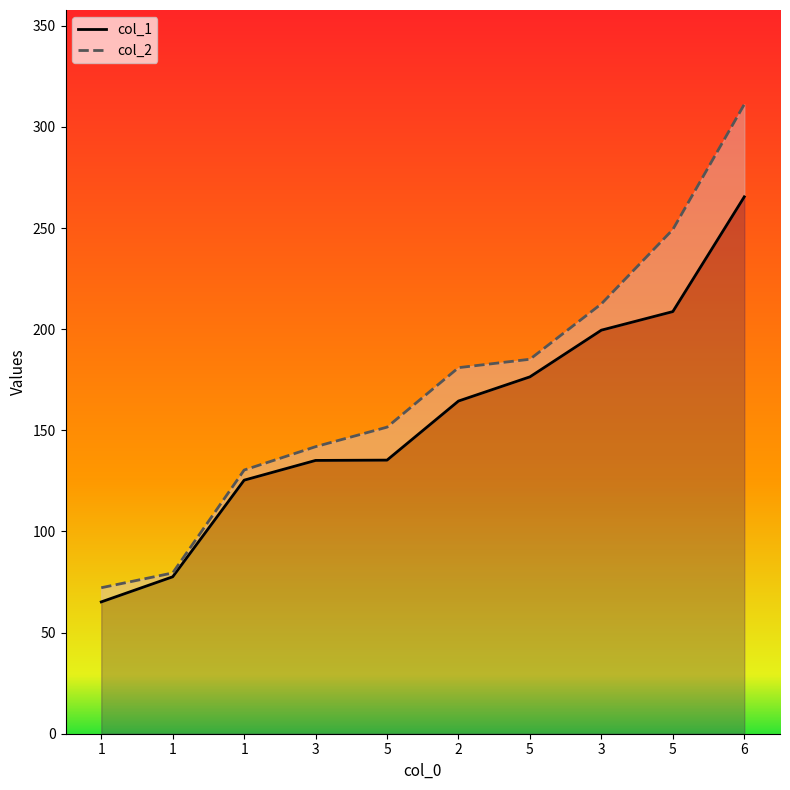

What is the average value of the col_1 series?

155.3